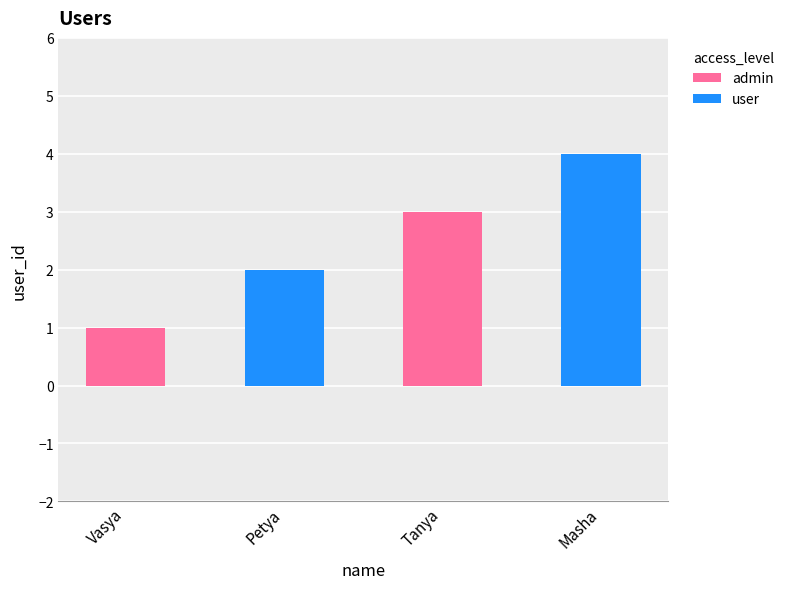

What is the greatest value displayed?

4